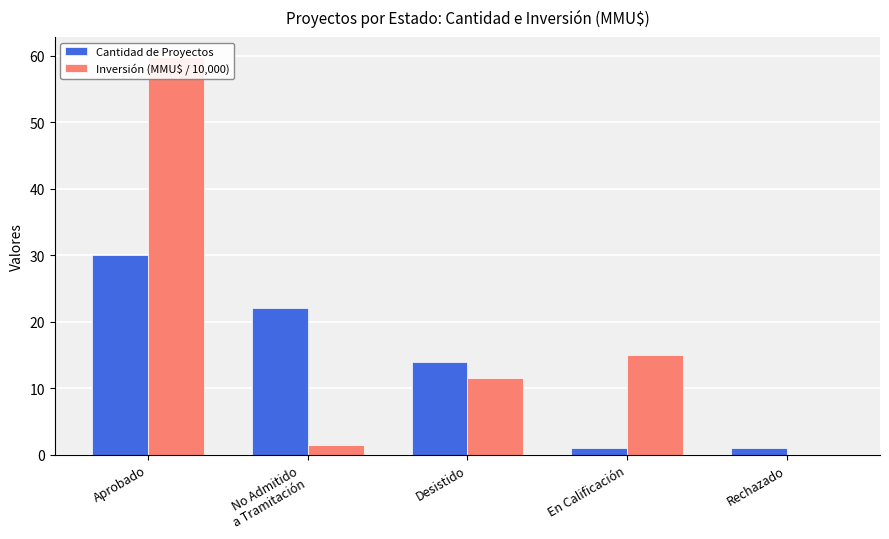

What is the label of the 4th bar from the left?

En Calificación